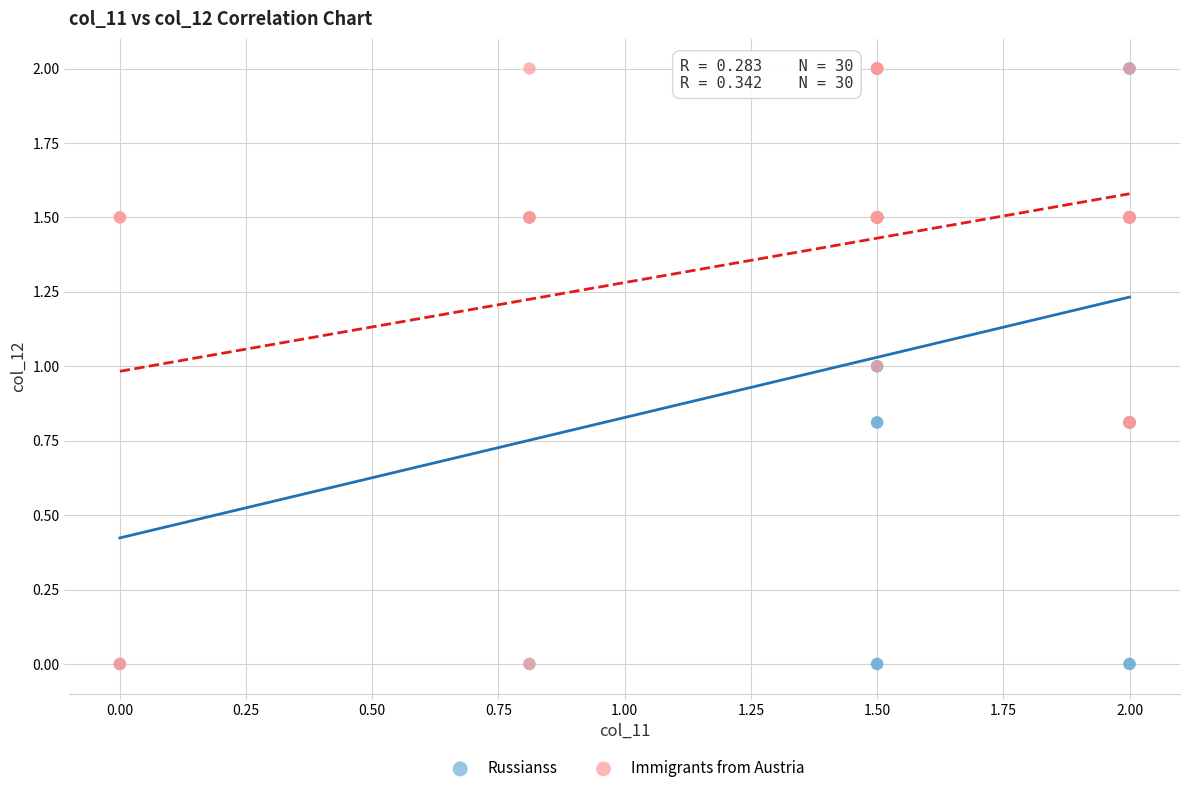

What are all the series names shown in the legend?

Russianss, Immigrants from Austria